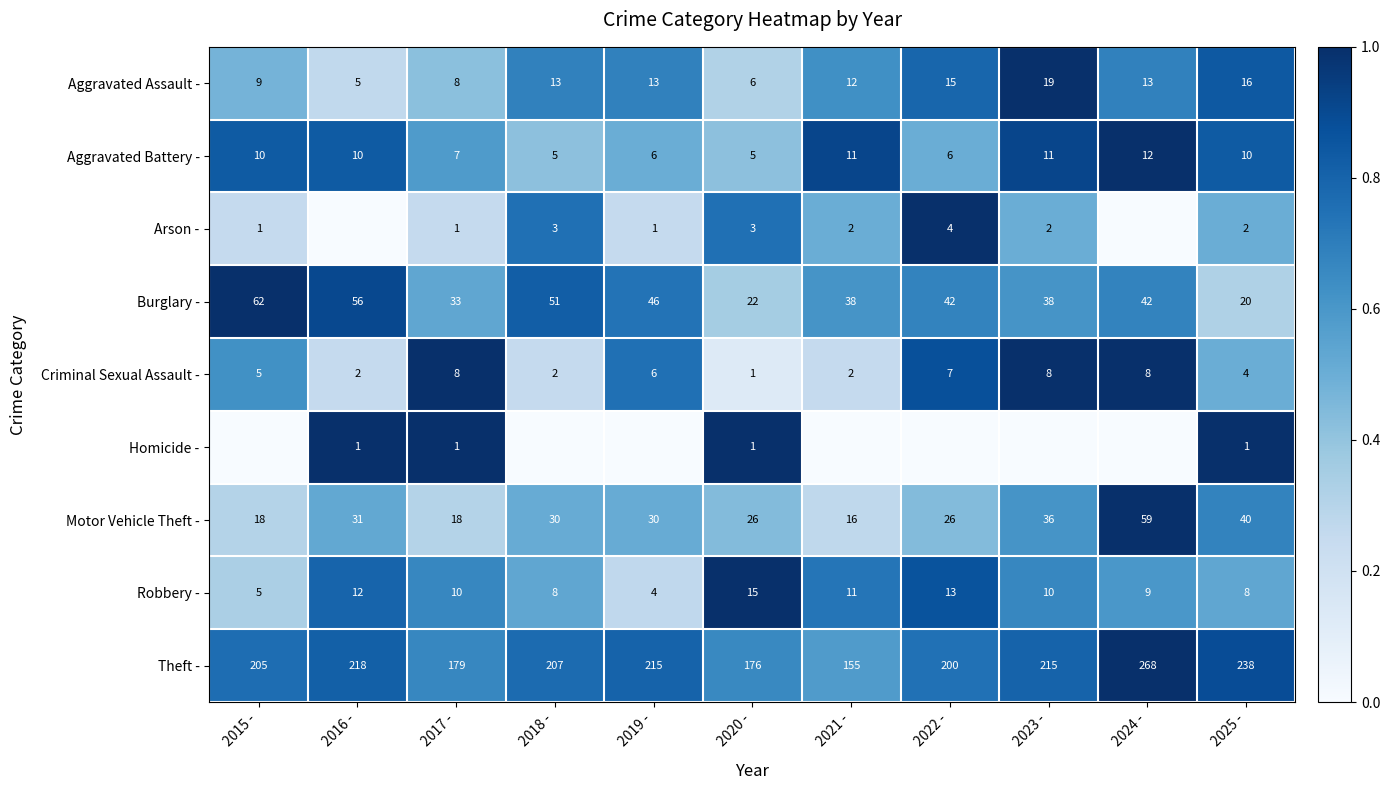

Is it true that Motor Vehicle Theft - equals 0.2 at 2020 -?

False